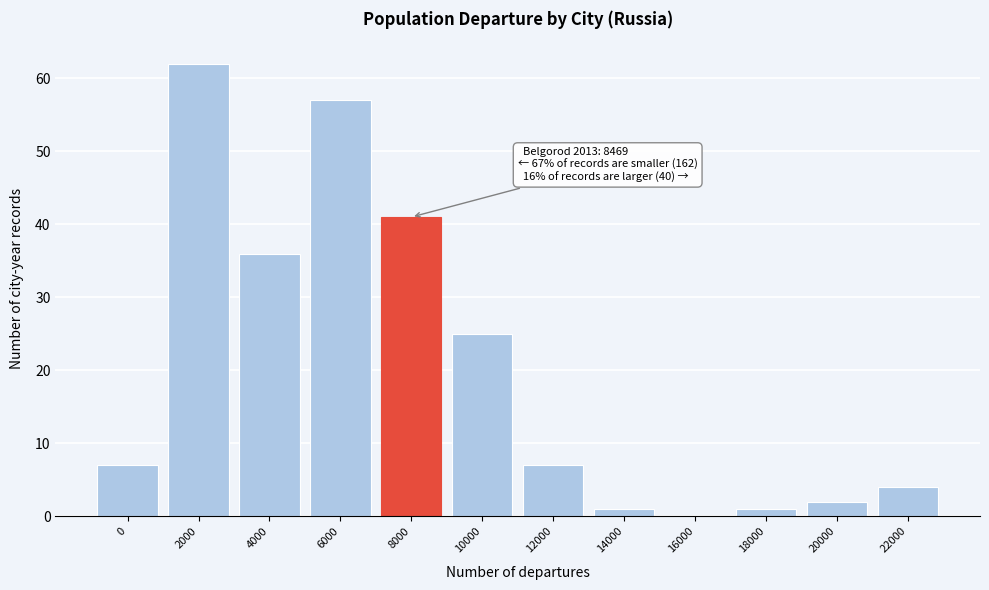

Reading left to right, list all the values displayed in this chart.

0=7	2000=62	4000=36	6000=57	8000=41	10000=25	12000=7	14000=1	16000=0	18000=1	20000=2	22000=4